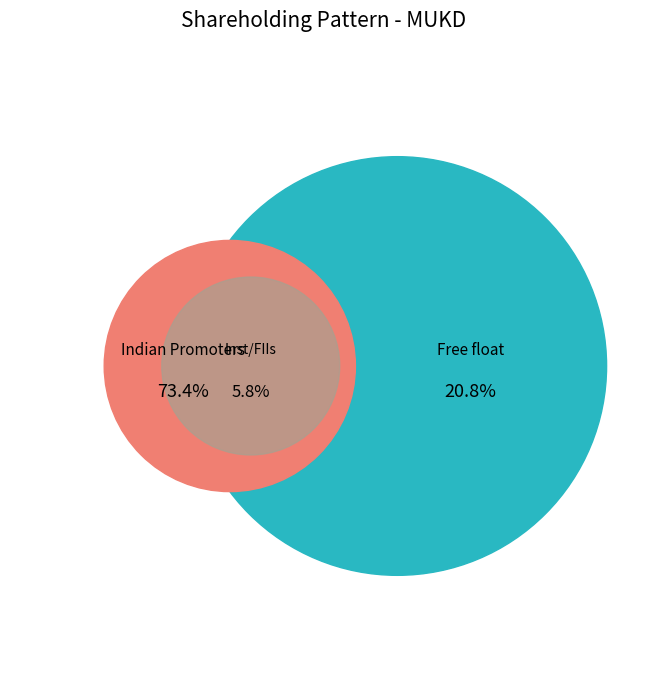

What is the largest slice in the pie chart?

Indian Promoters